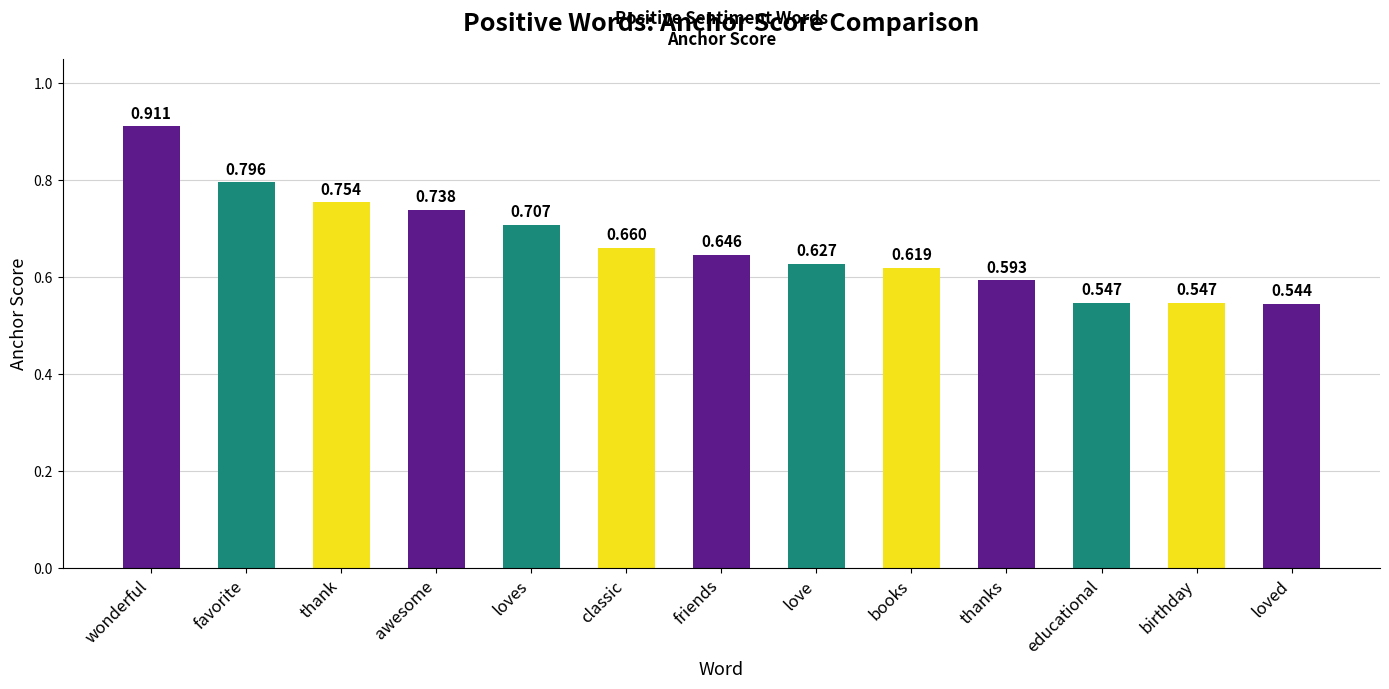

At which category does the chart reach its peak across all series?

wonderful